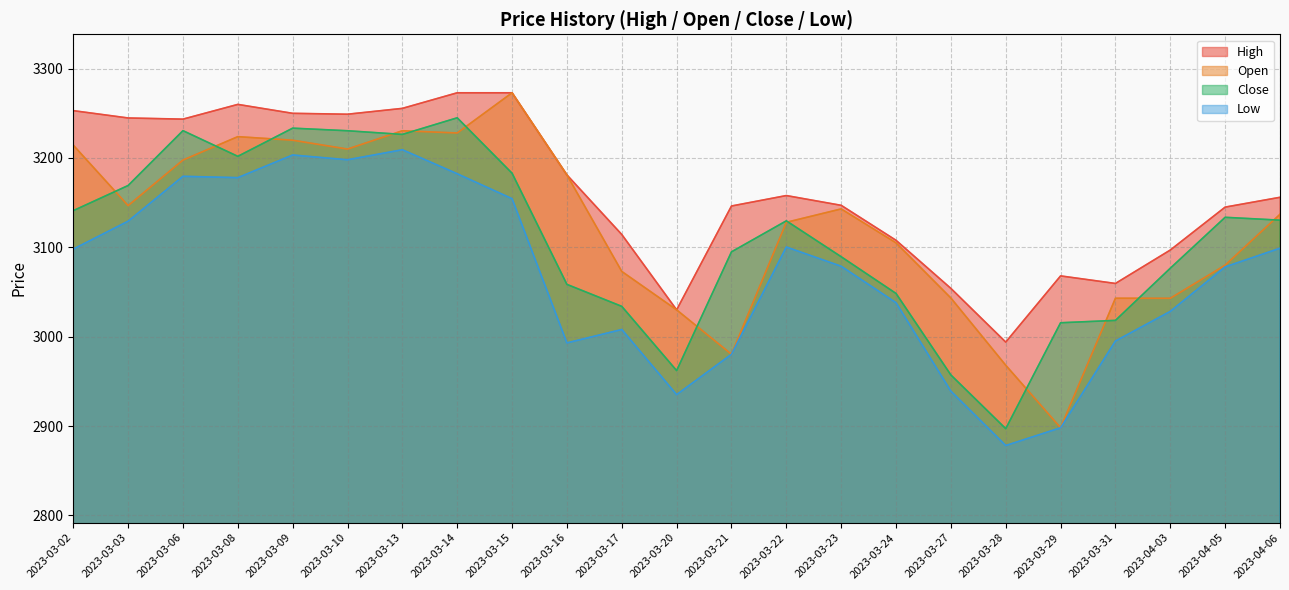

What is the total value across all series at 2023-03-21?

12201.7